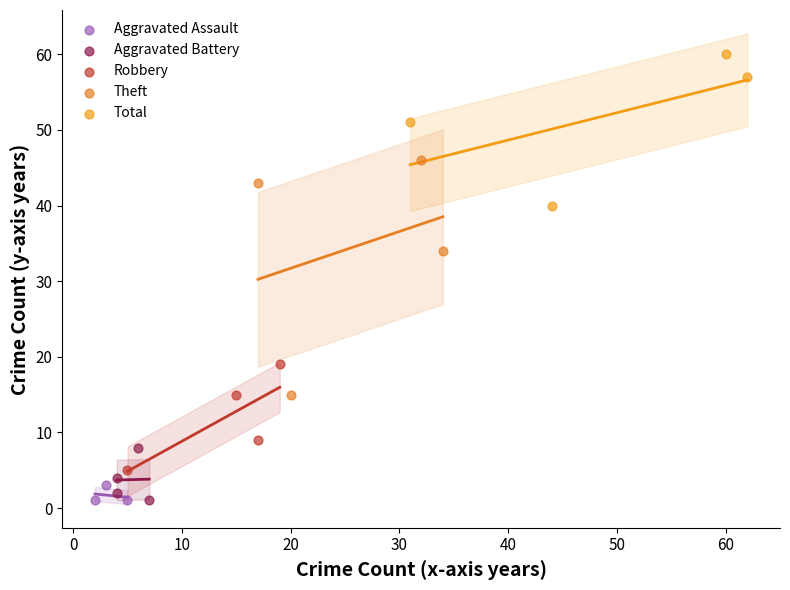

Which series has the largest Y range (max minus min)?

Theft